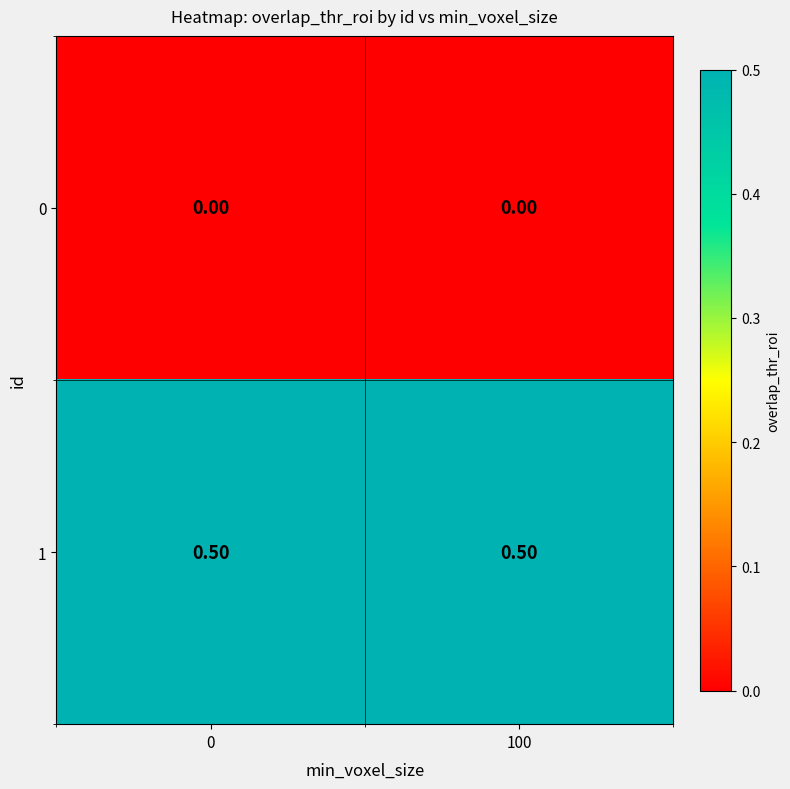

What is the difference between the highest and lowest values at 100?

0.5